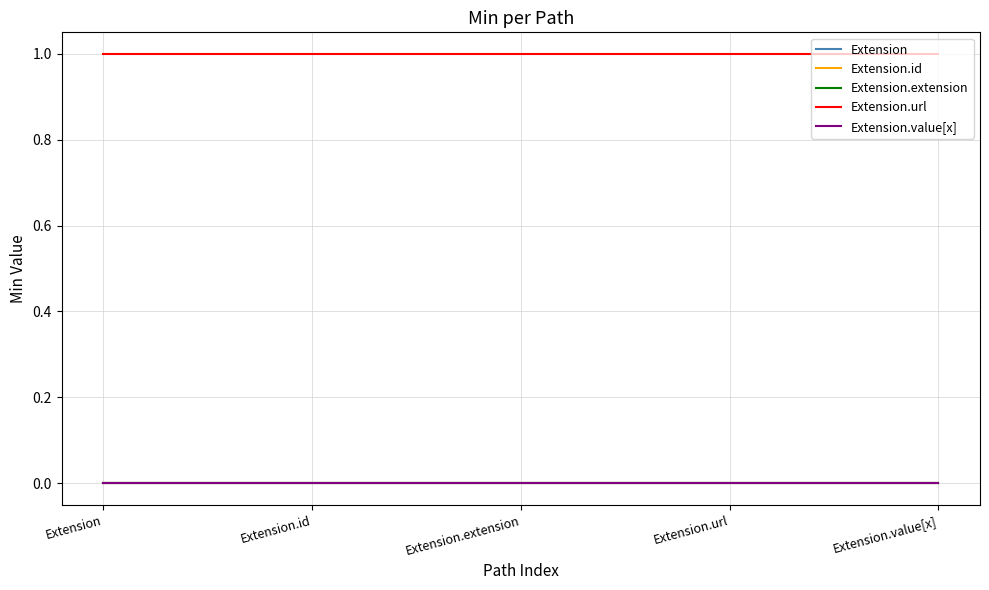

At which category is the sum across all series the highest?

Extension